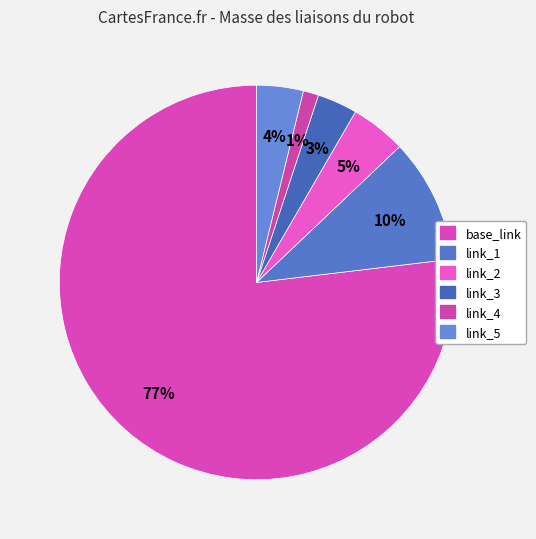

How many segments does this pie chart have?

6